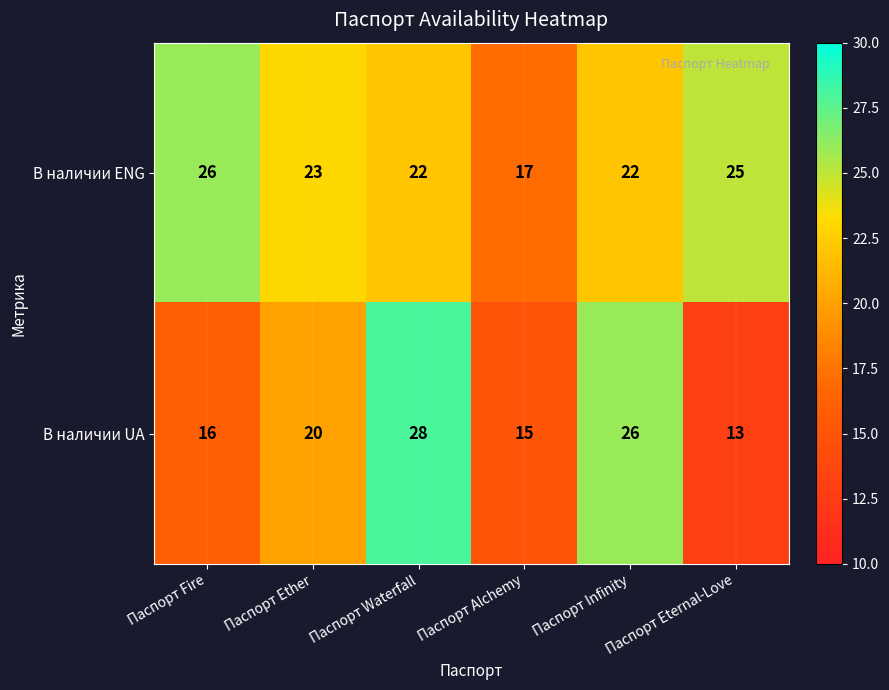

The value of В наличии UA at Паспорт Eternal-Love is 13. True or false?

True